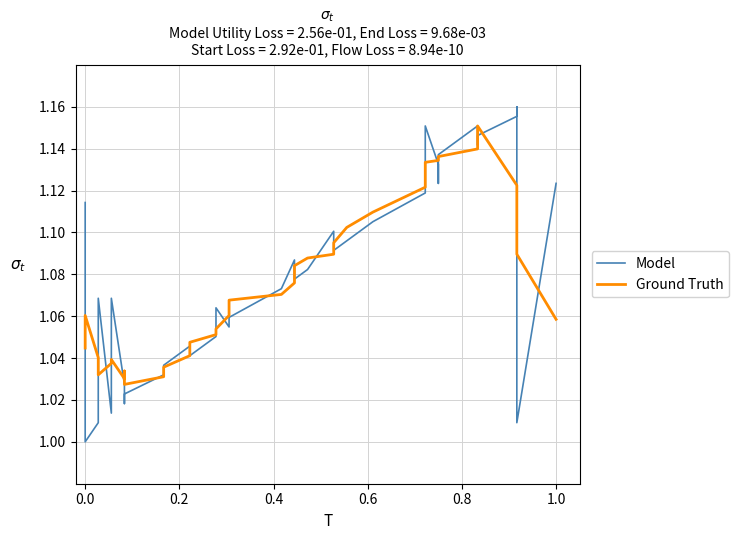

List the series in order of their overall mean, lowest first.

Ground Truth, Model